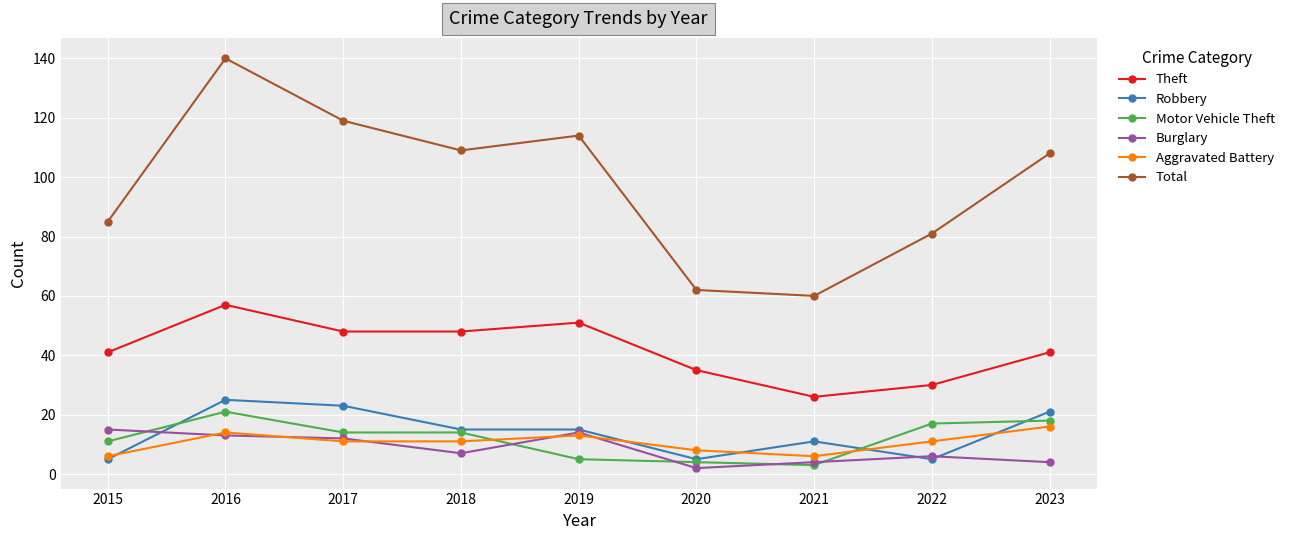

At which category does Motor Vehicle Theft reach its first local peak?

2016